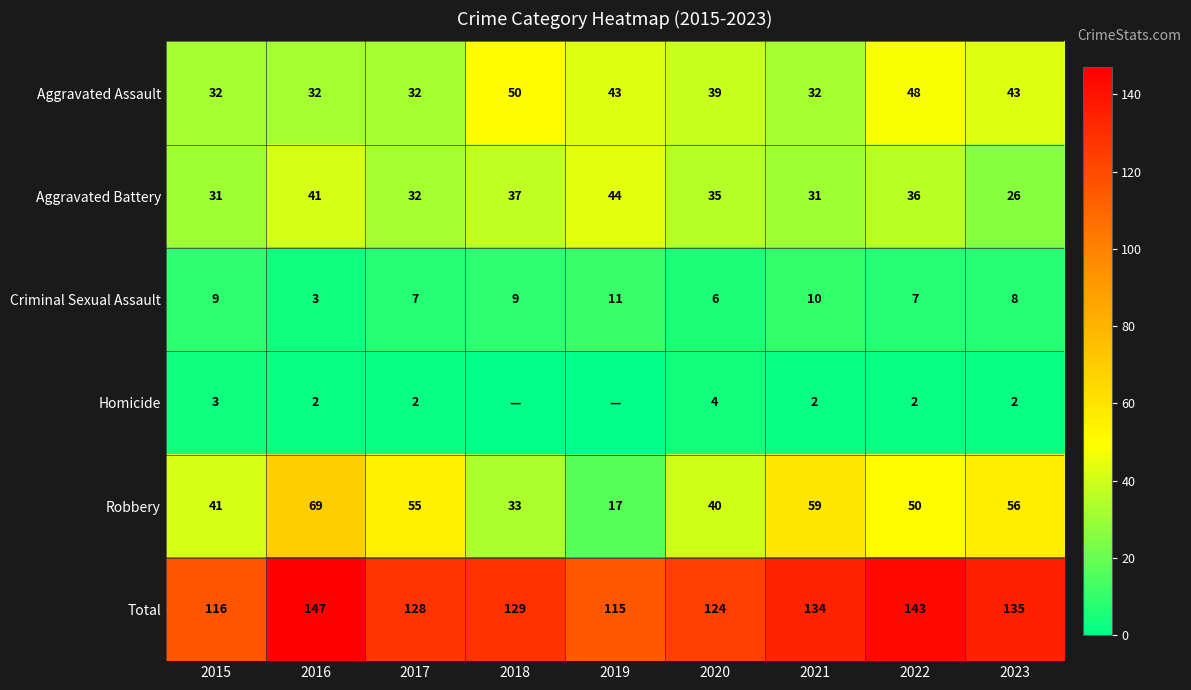

What is the spread (max minus min) of values at 2015?

113